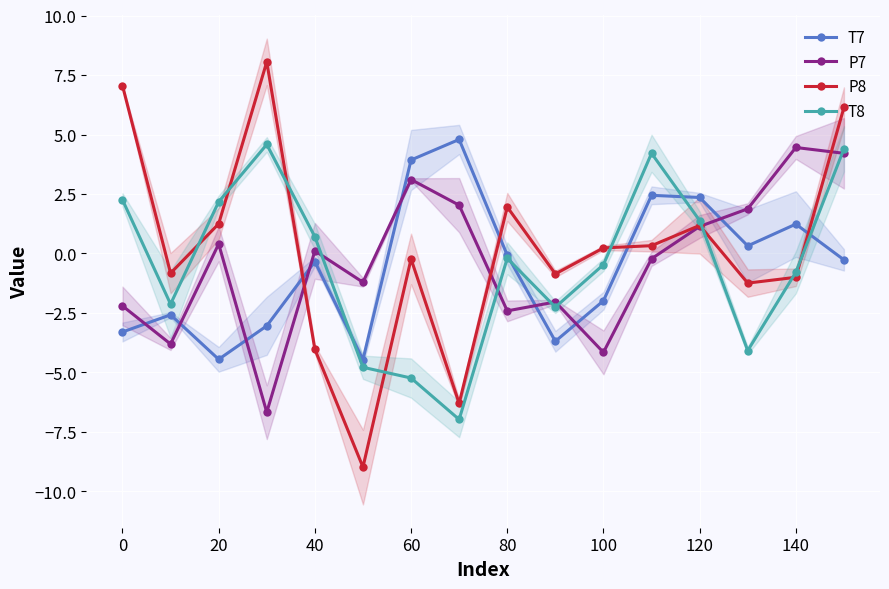

What is the minimum value for P7?

-6.7